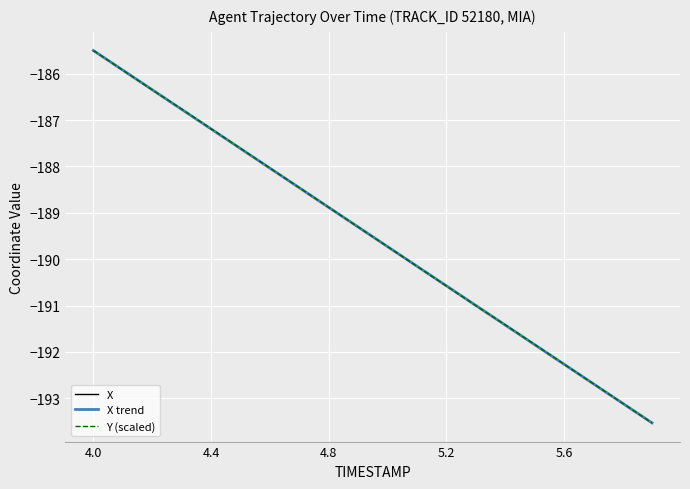

At which label does Y (scaled) first exceed -189?

4.0